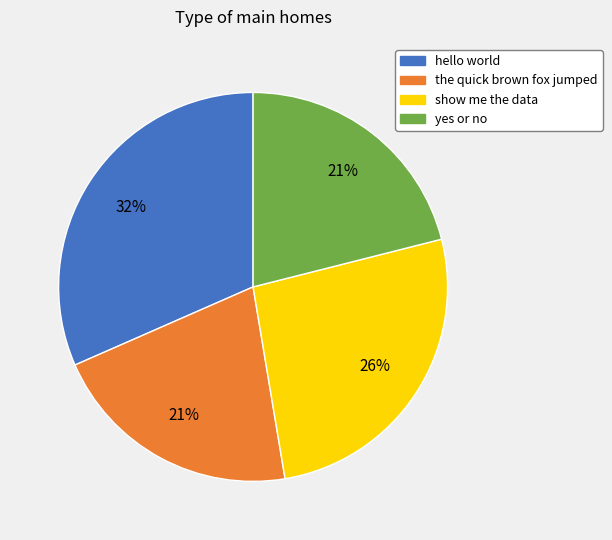

Is the sum of hello world and yes or no greater than half?

Yes